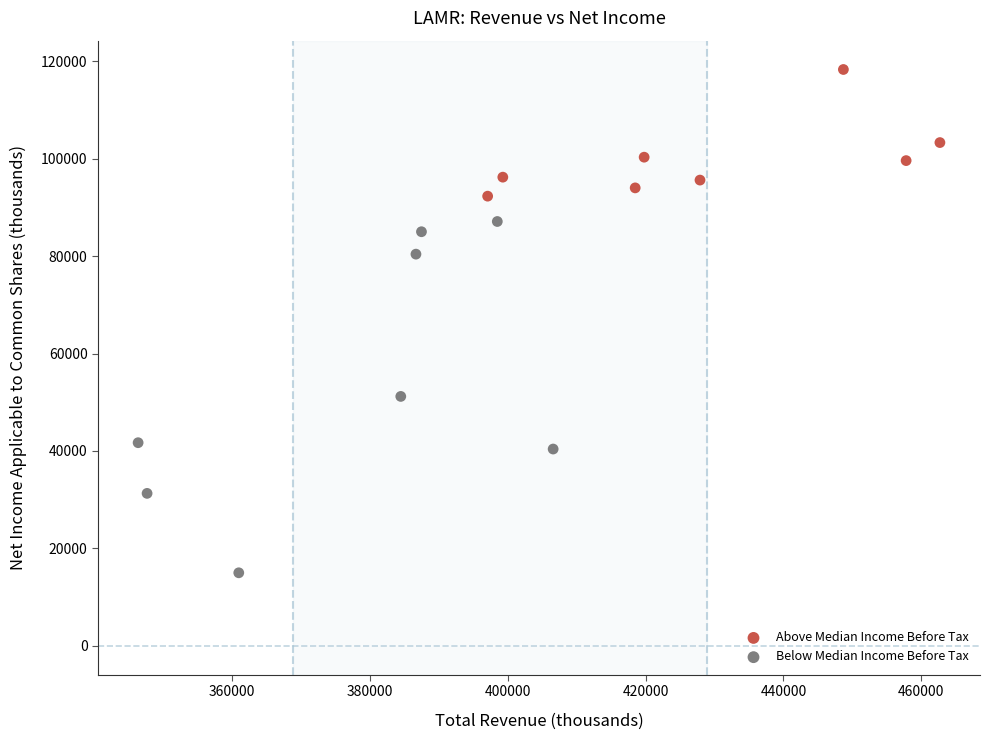

Which series contains the lowest Y value?

Below Median Income Before Tax